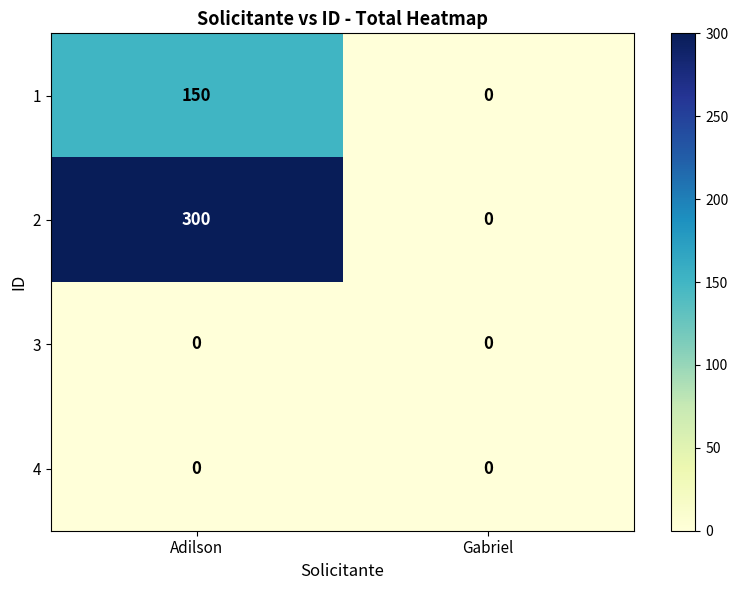

How many distinct data groups are displayed?

4